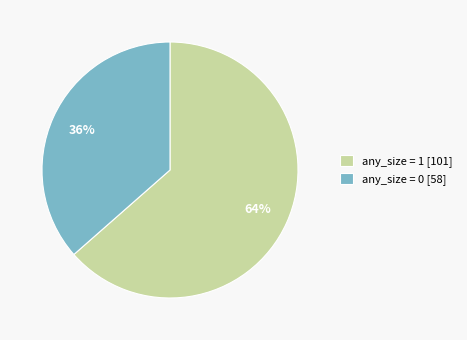

What is the ratio of the value at any_size = 0 [58] to the value at any_size = 1 [101]?

0.6